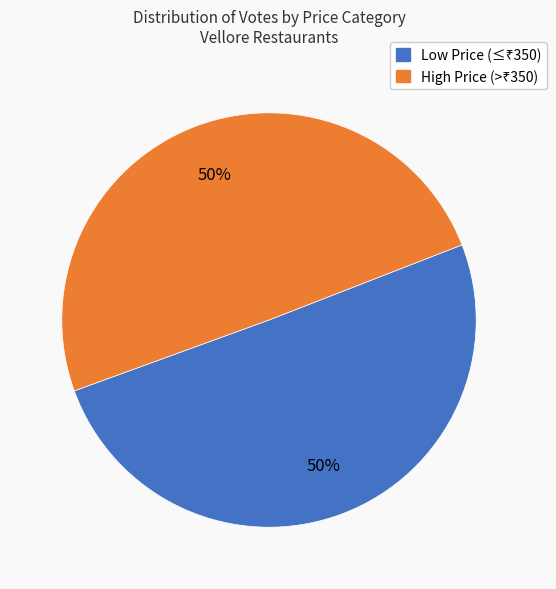

To the nearest percent, what is the average slice percentage?

50%